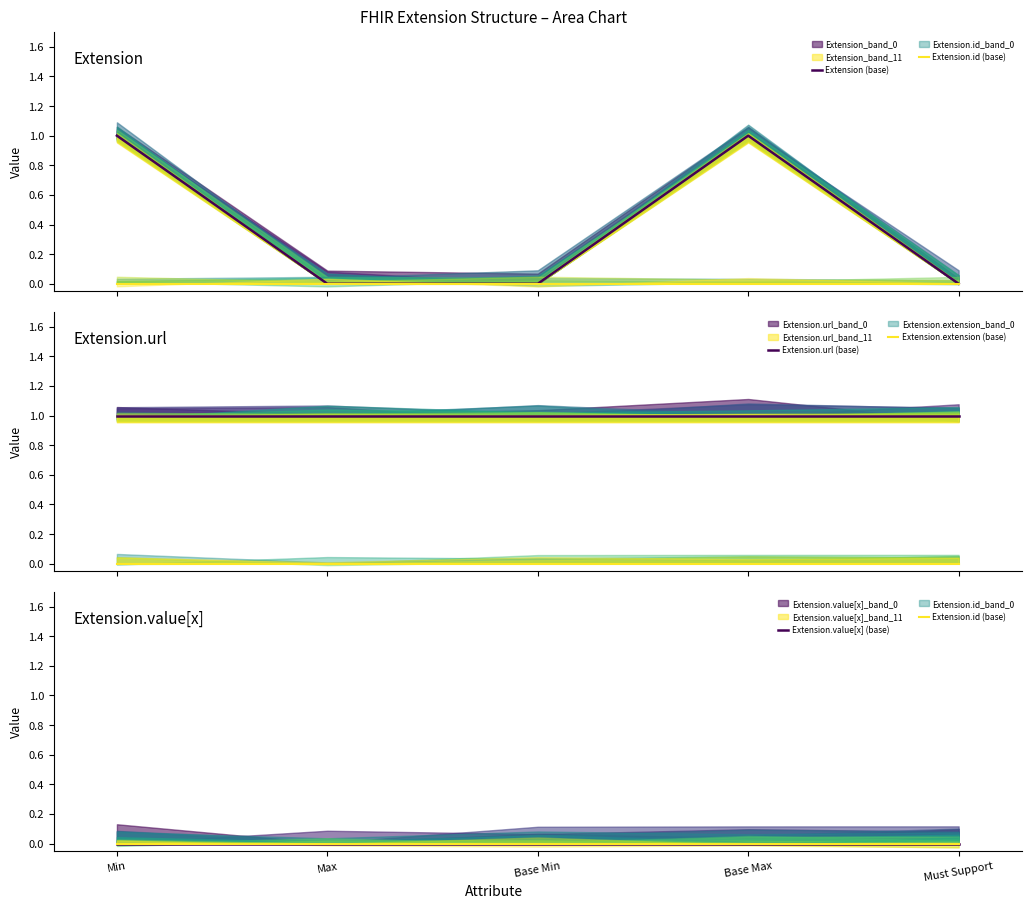

Which series has the largest range (max minus min)?

Extension (base)